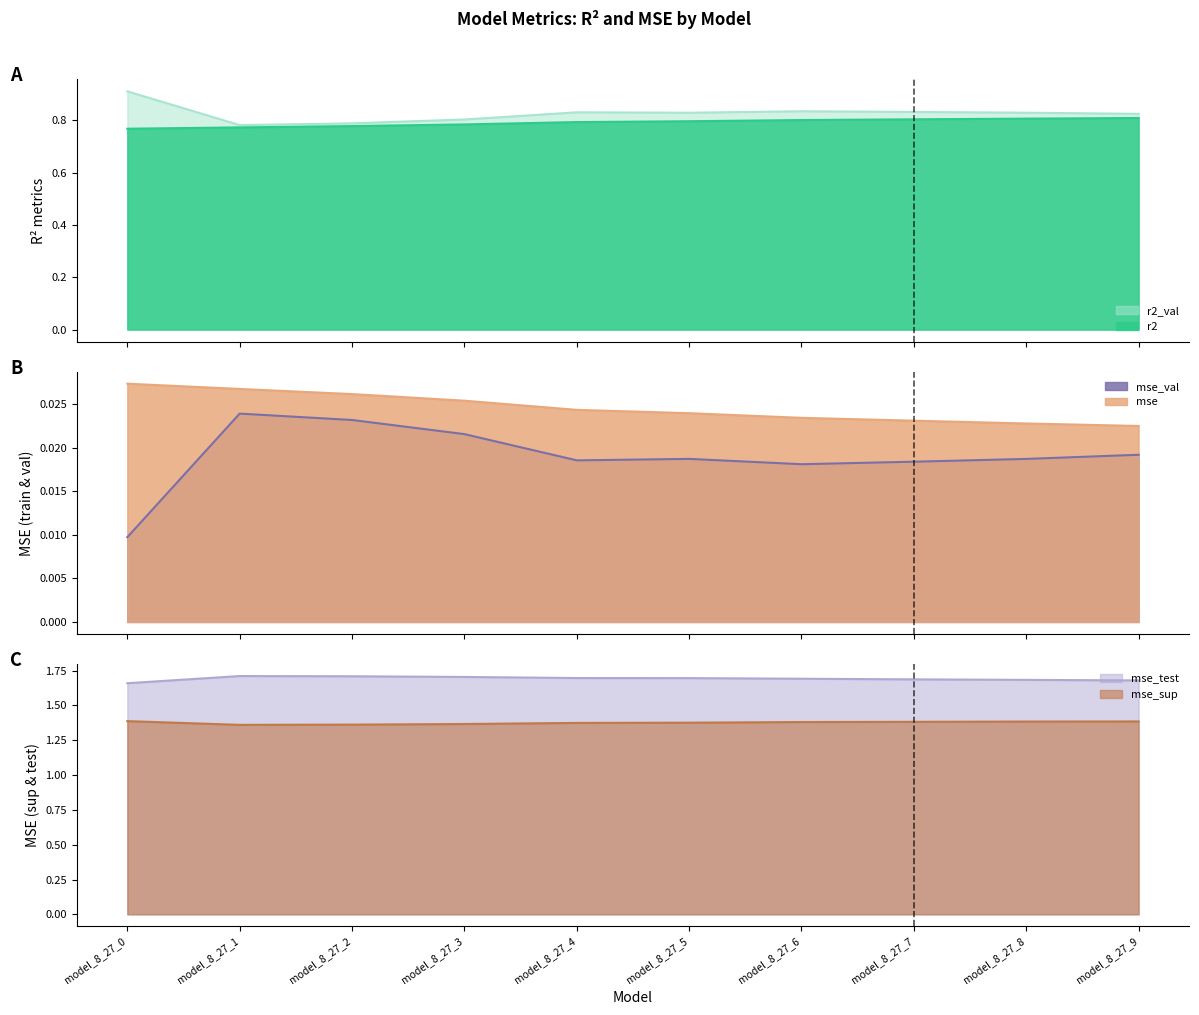

Is it true that r2 equals 1.3 at model_8_27_0?

False